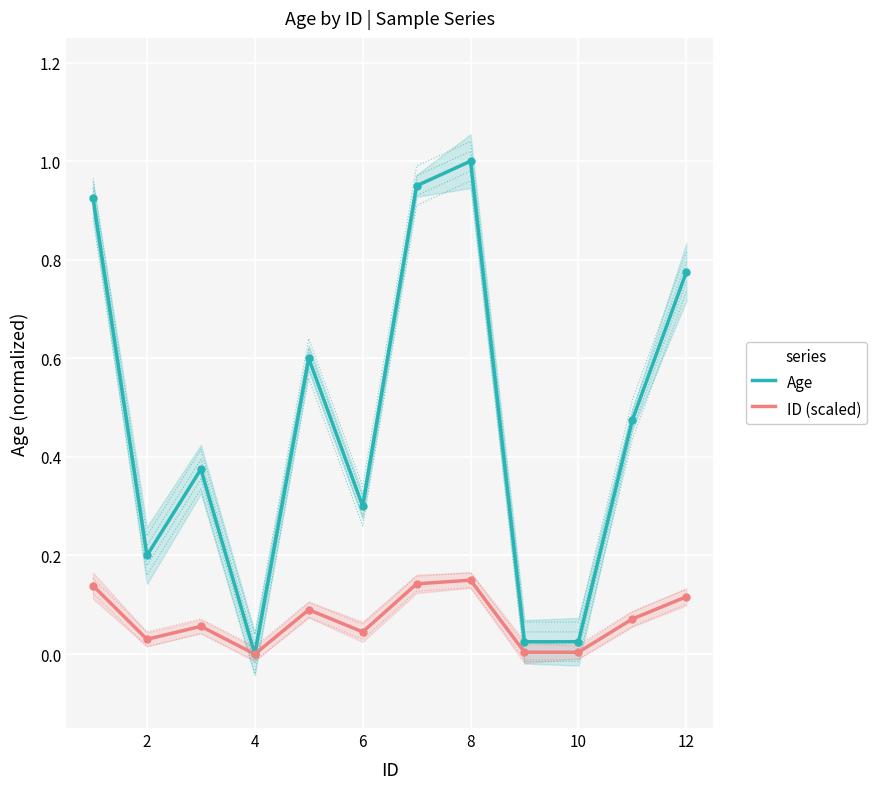

The Age series shows 0.2 at 2. True or false?

True